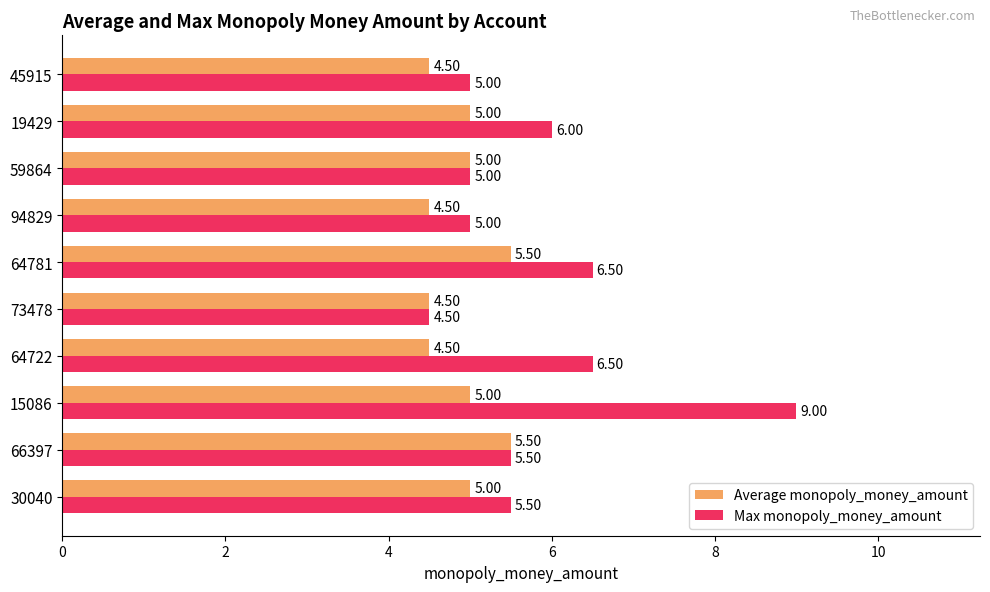

What are all the series names shown in the legend?

Average monopoly_money_amount, Max monopoly_money_amount